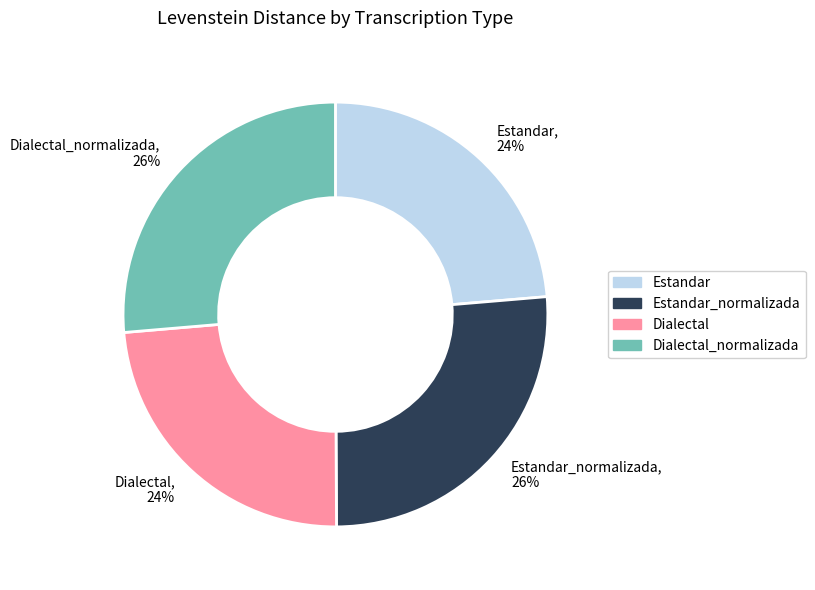

Does any single category account for the majority?

No